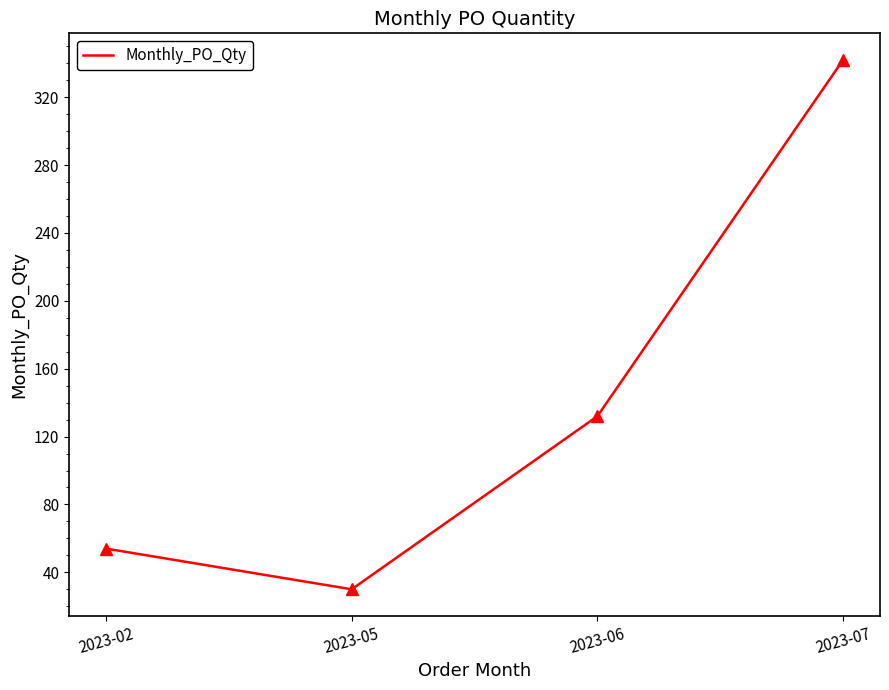

What is the greatest value displayed?

342